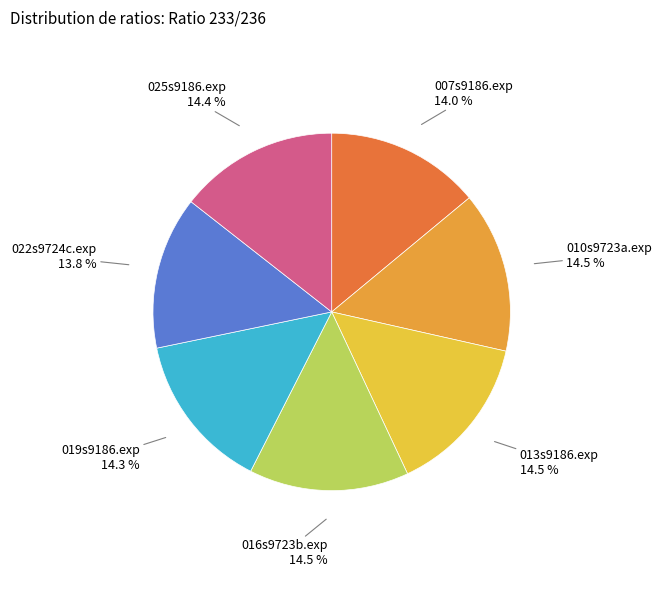

How many segments does this pie chart have?

7